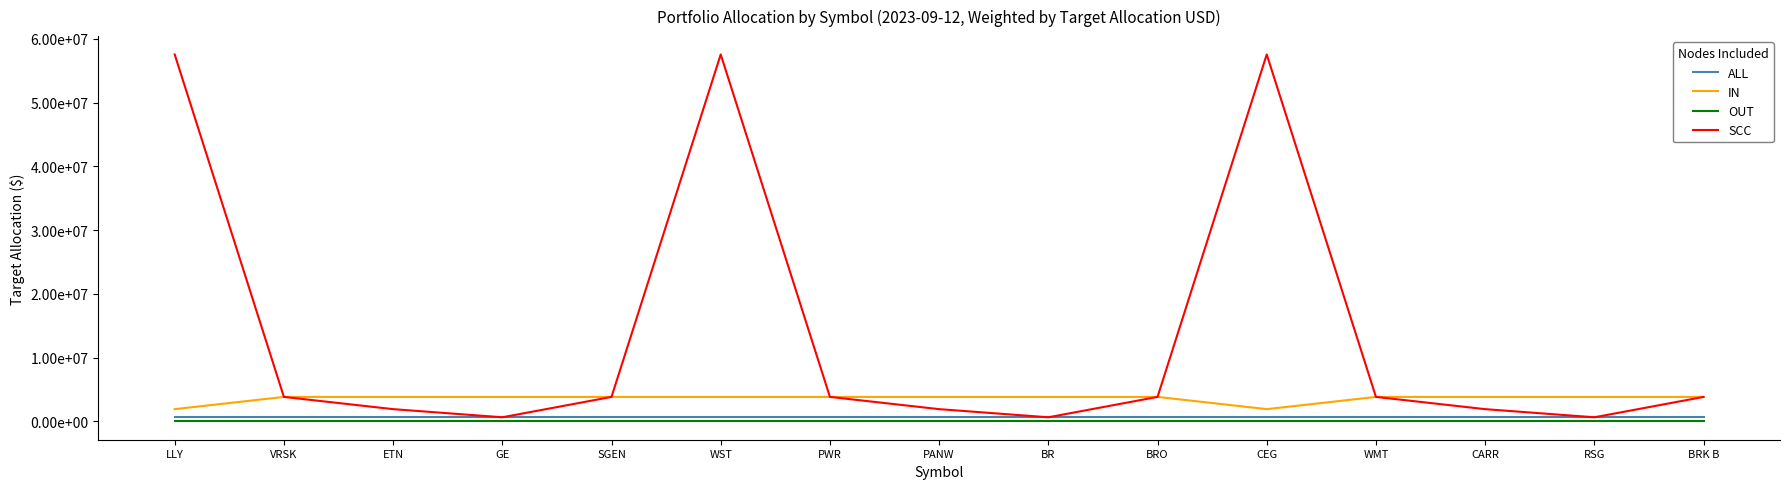

The value of SCC at LLY is 57558739.1. True or false?

True